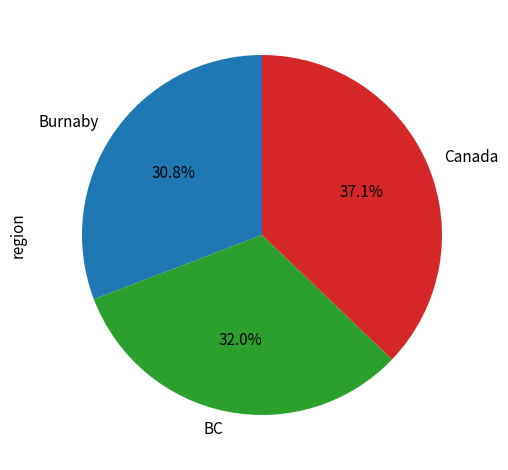

Between Burnaby and BC, which is larger?

BC